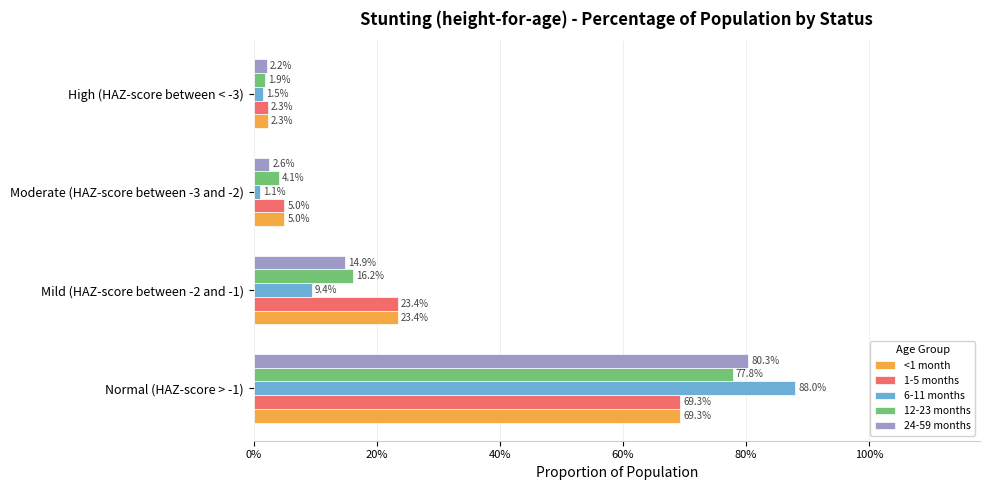

What are all the series names shown in the legend?

<1 month, 1-5 months, 6-11 months, 12-23 months, 24-59 months